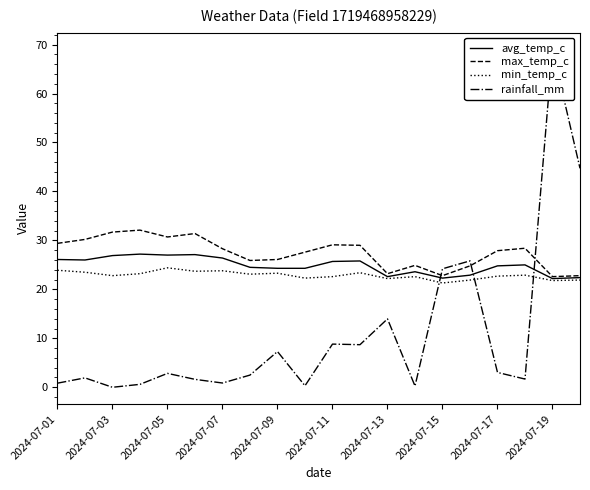

True or false: min_temp_c has a value of 22.6 at 2024-07-11.

True